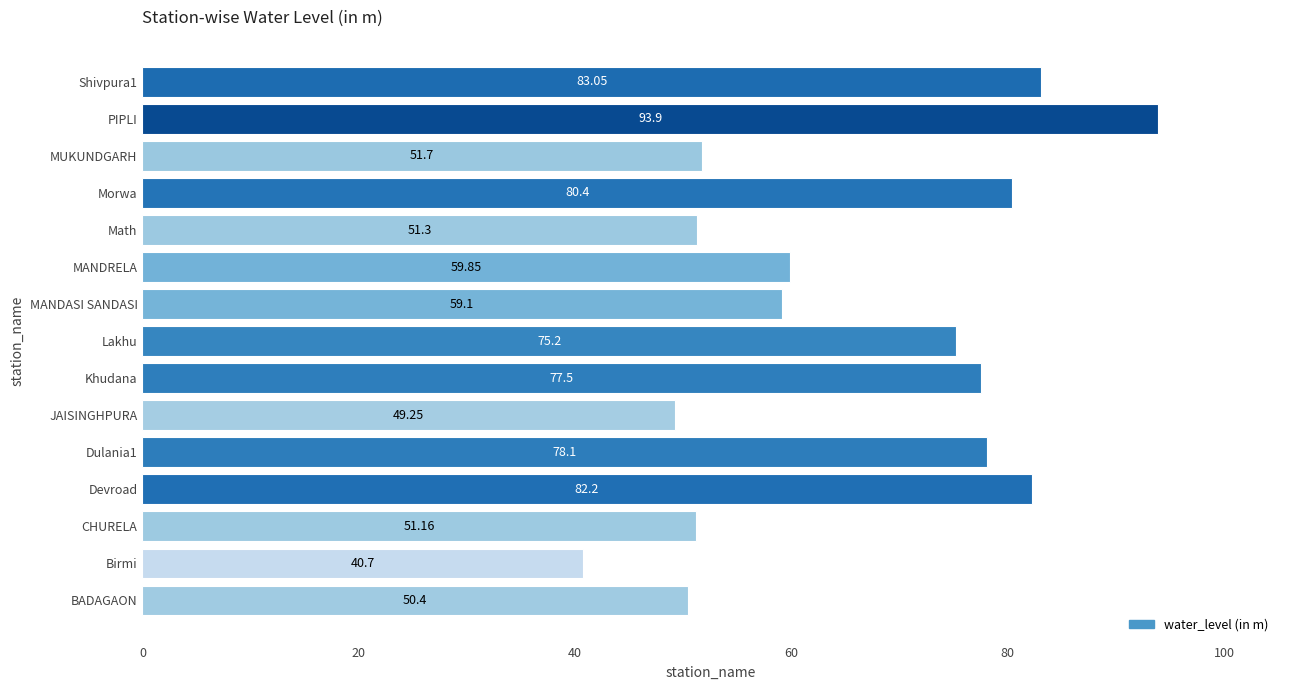

At which label is the value closest to 67?

MANDRELA